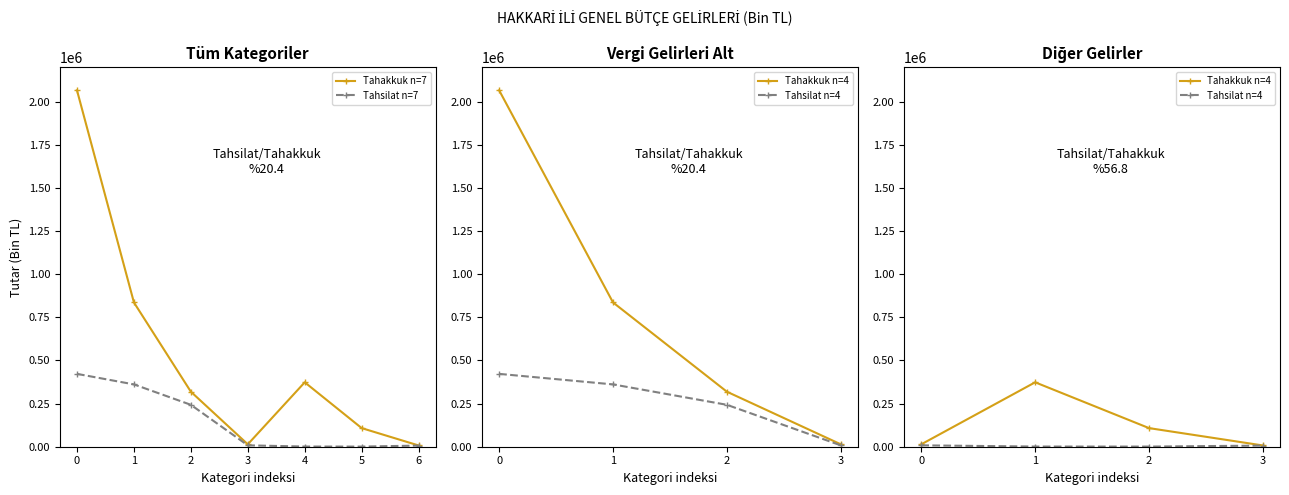

The Tahakkuk n=7 series shows 2868305 at 0. True or false?

False